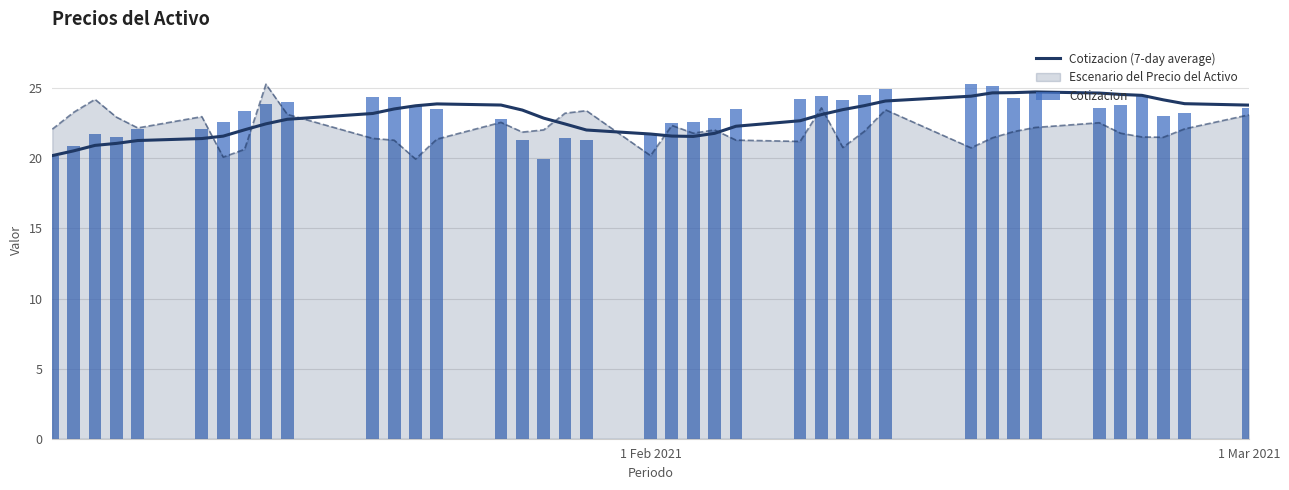

Does the chart contain stacked bars?

No